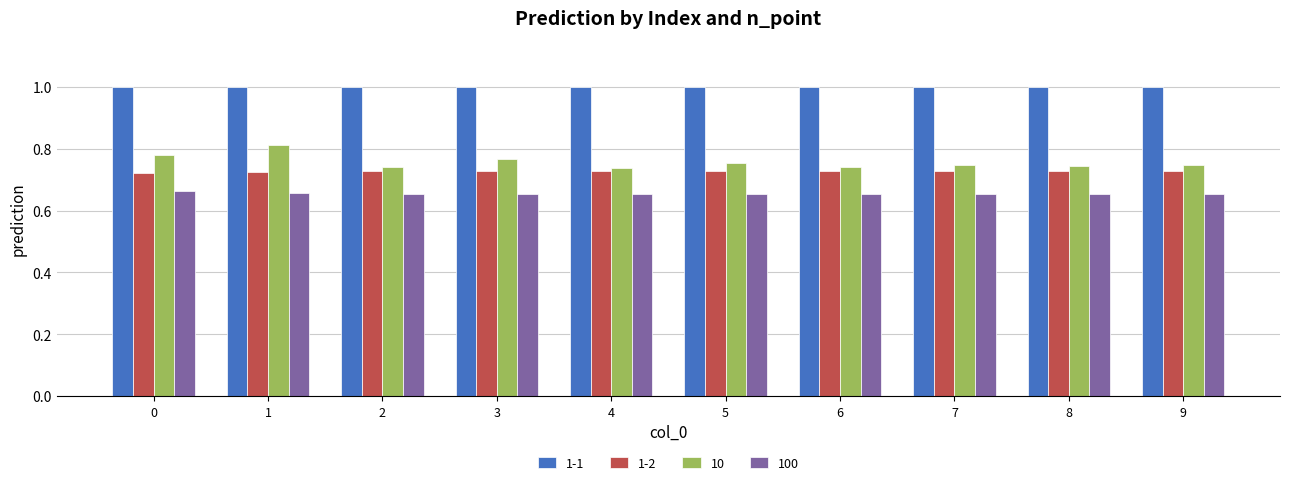

What is the average value of the 1-1 series?

1.0